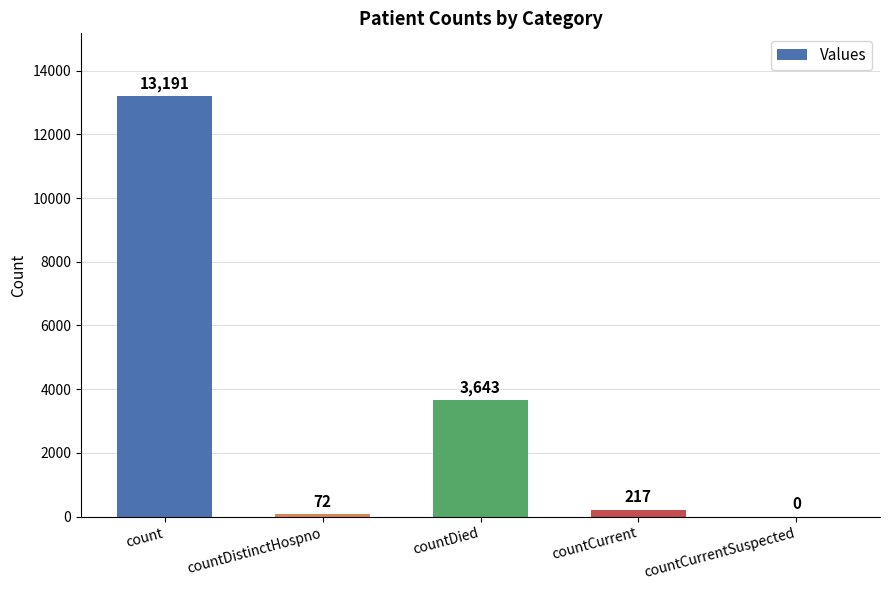

What is the difference between the values at countDied and countCurrentSuspected?

3643